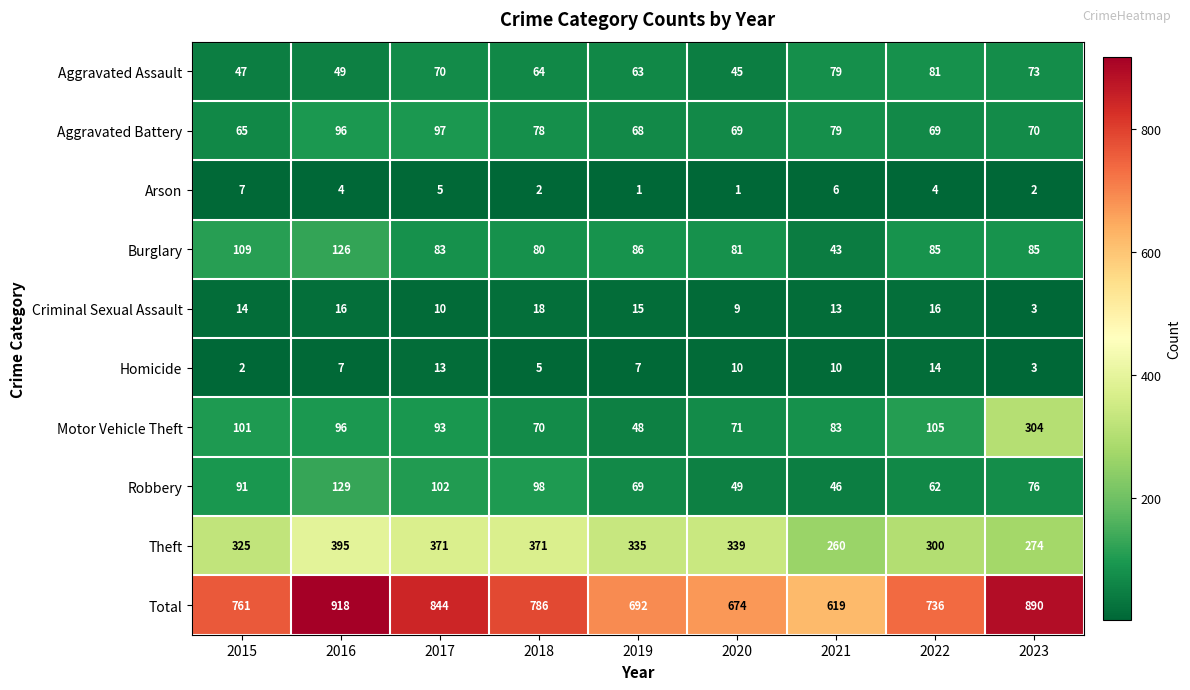

Which category has the lowest value in the Total series?

2021